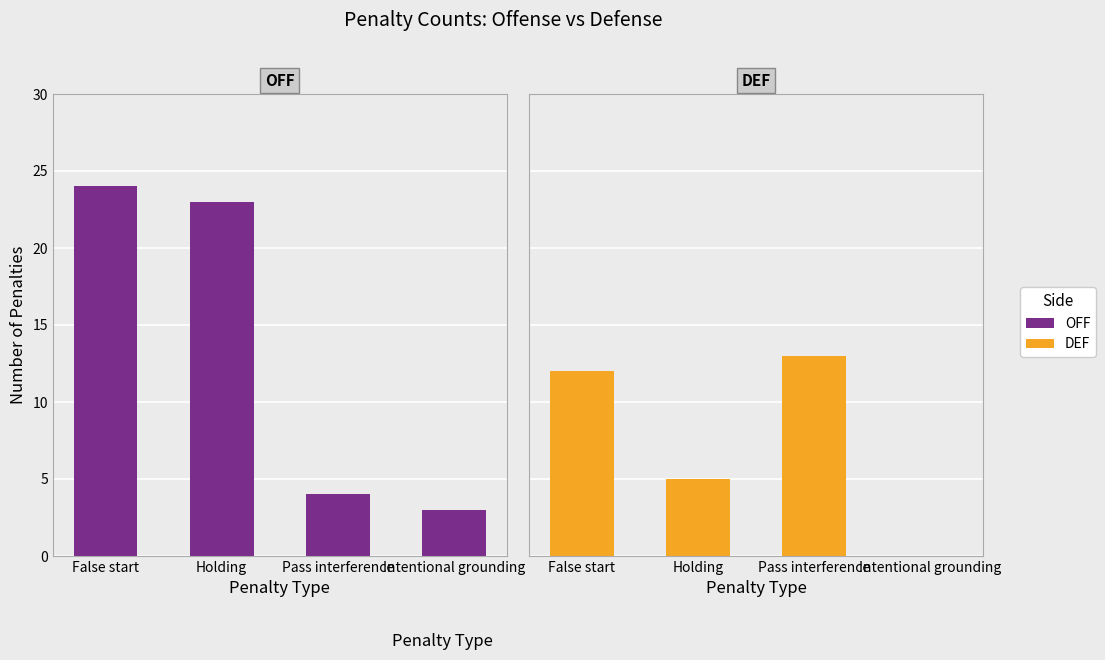

True or false: OFF has a value of 3 at Intentional grounding.

True